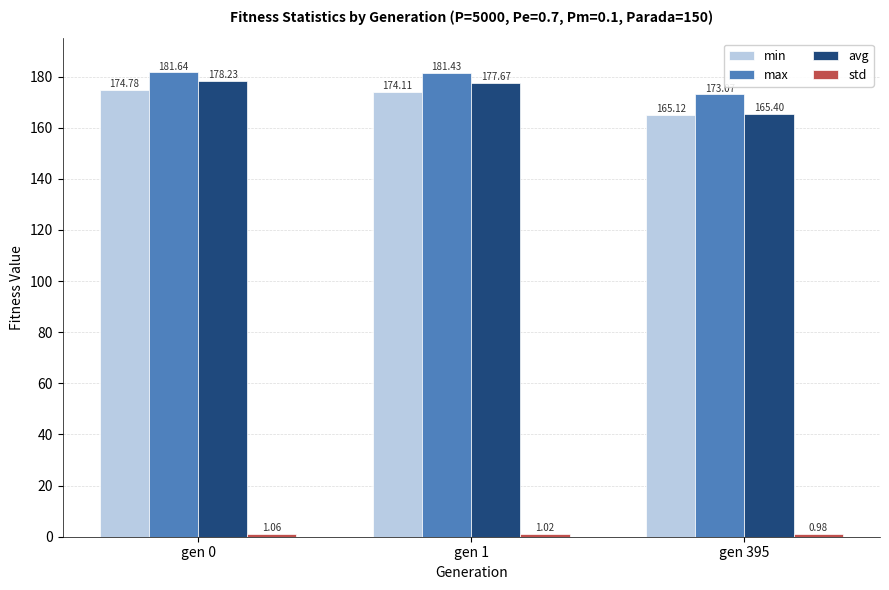

How many bars are there in each group?

4